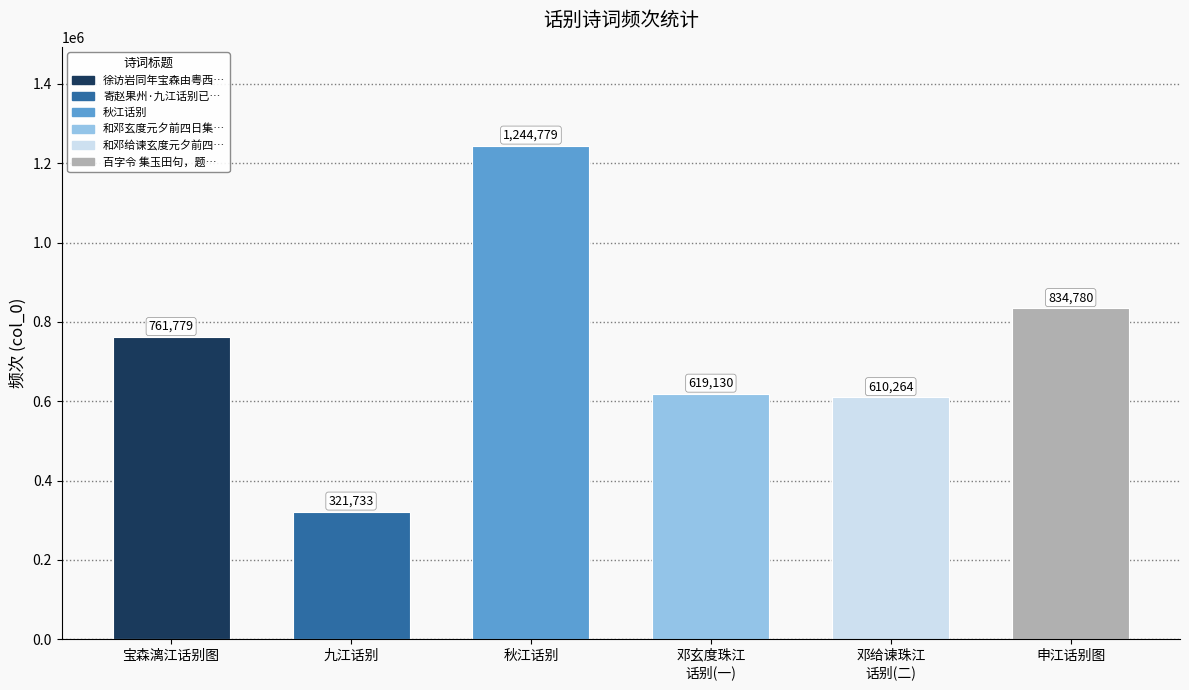

Which category has the lowest value across all series?

寄赵果州·九江话别已经年